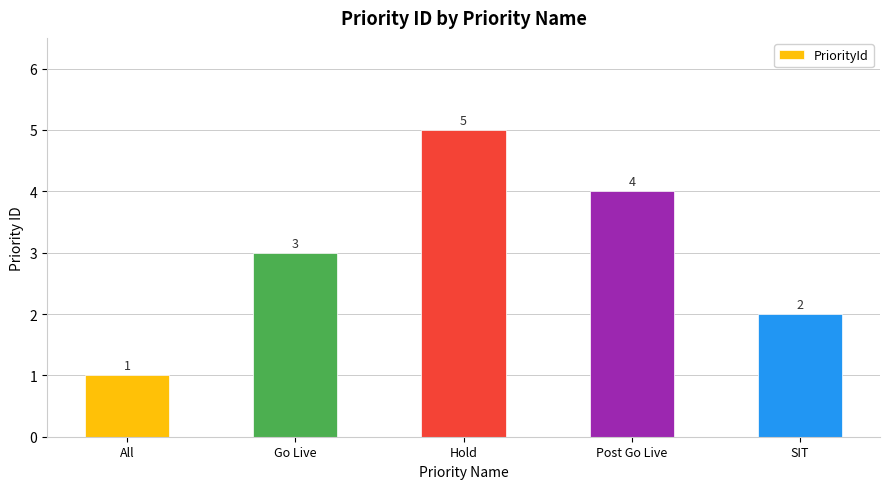

Count the values in the range 2 to 4.

3